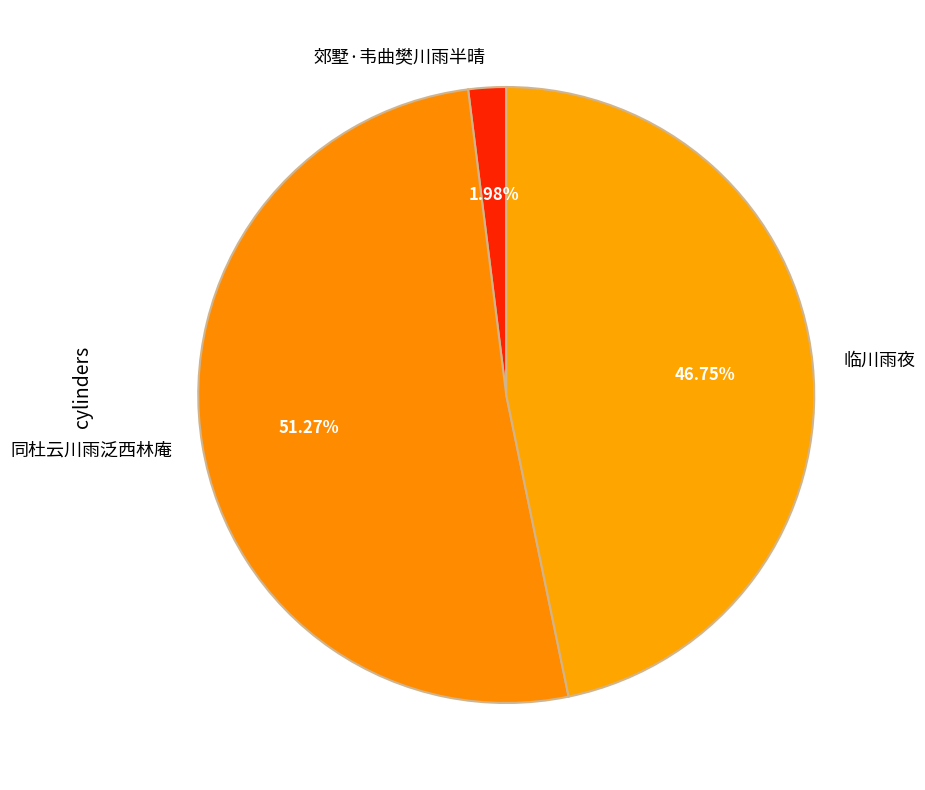

What is the largest slice in the pie chart?

同杜云川雨泛西林庵